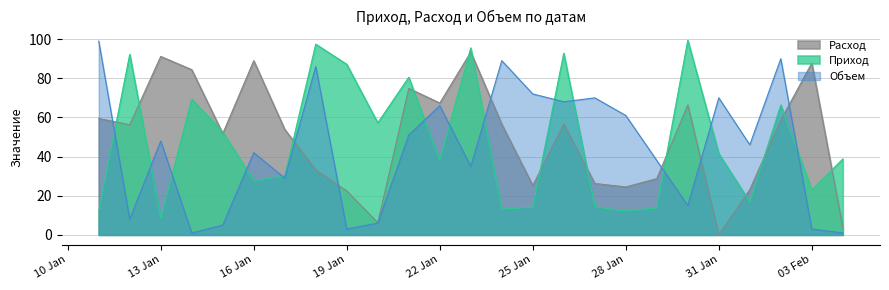

The value of Объем at 22 Jan is 66.0. True or false?

True